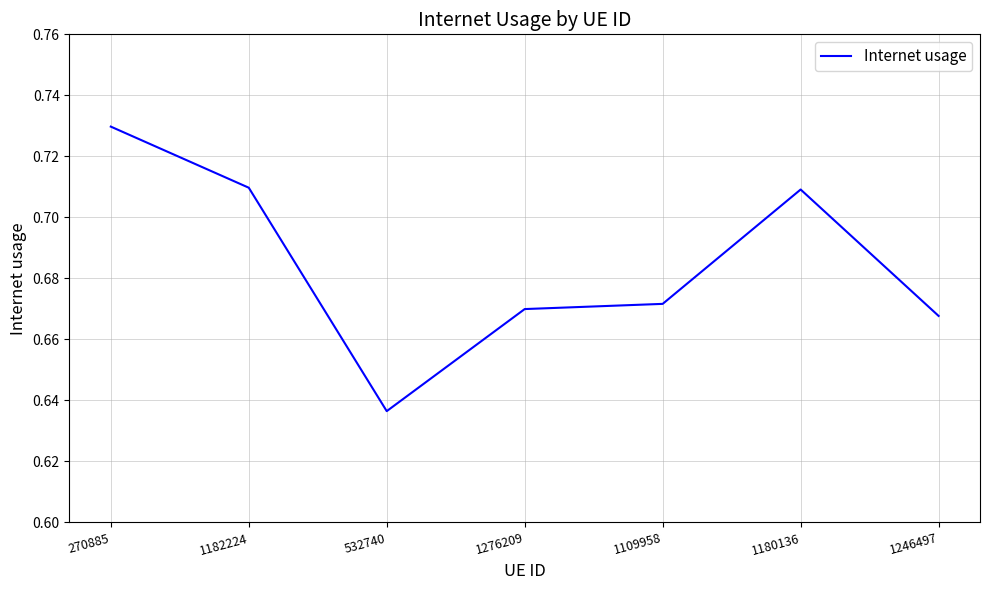

The chart shows a value of 0.9 at 1109958. True or false?

False